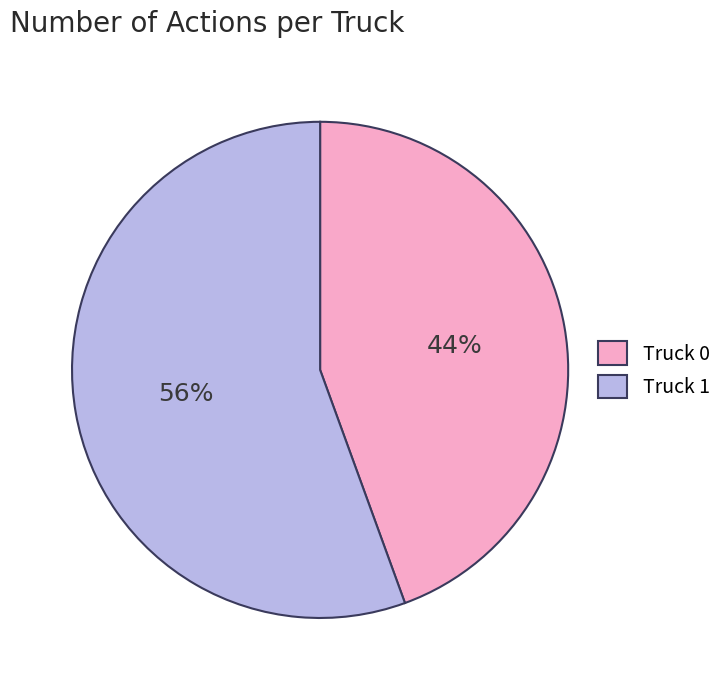

Do Truck 1 and Truck 0 together represent more than half of the pie?

Yes